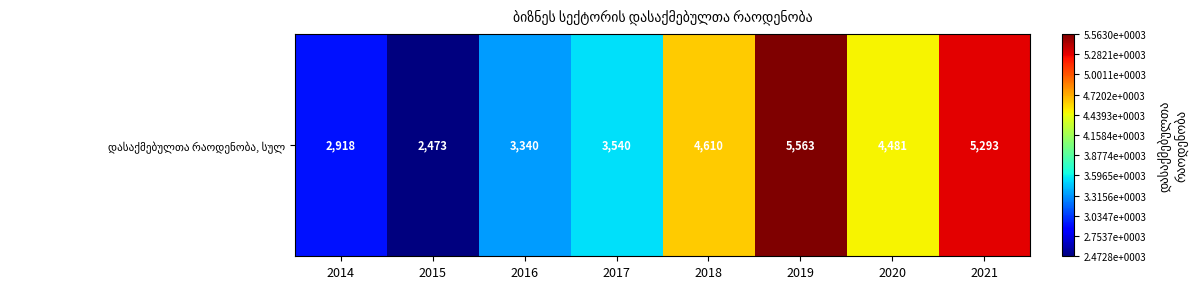

What is the change in value from 2016 to 2021?

+1953.0